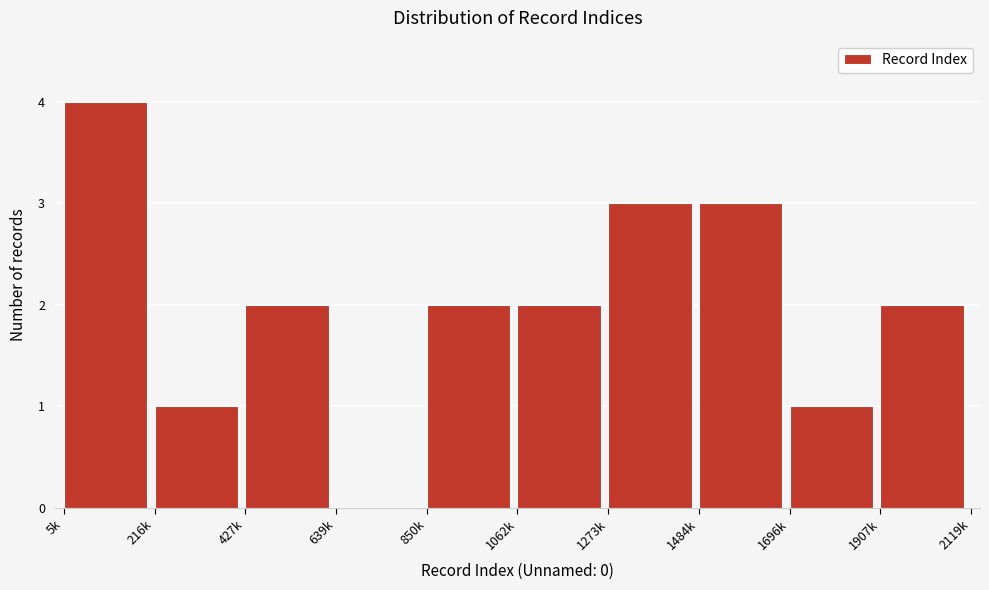

Reading right to left, extract all data points from this chart.

1907k=2	1696k=1	1484k=3	1273k=3	1062k=2	850k=2	639k=0	427k=2	216k=1	5k=4